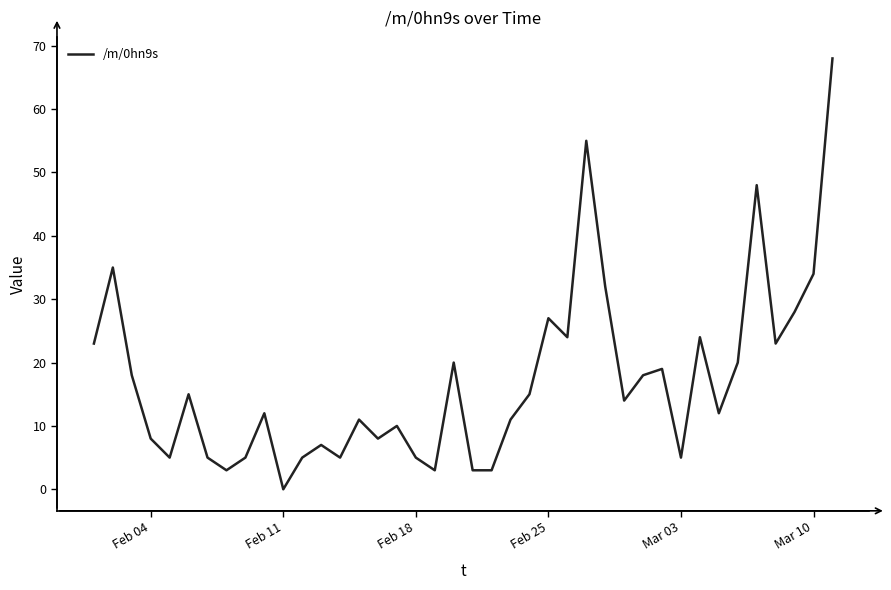

What is the greatest value displayed?

68